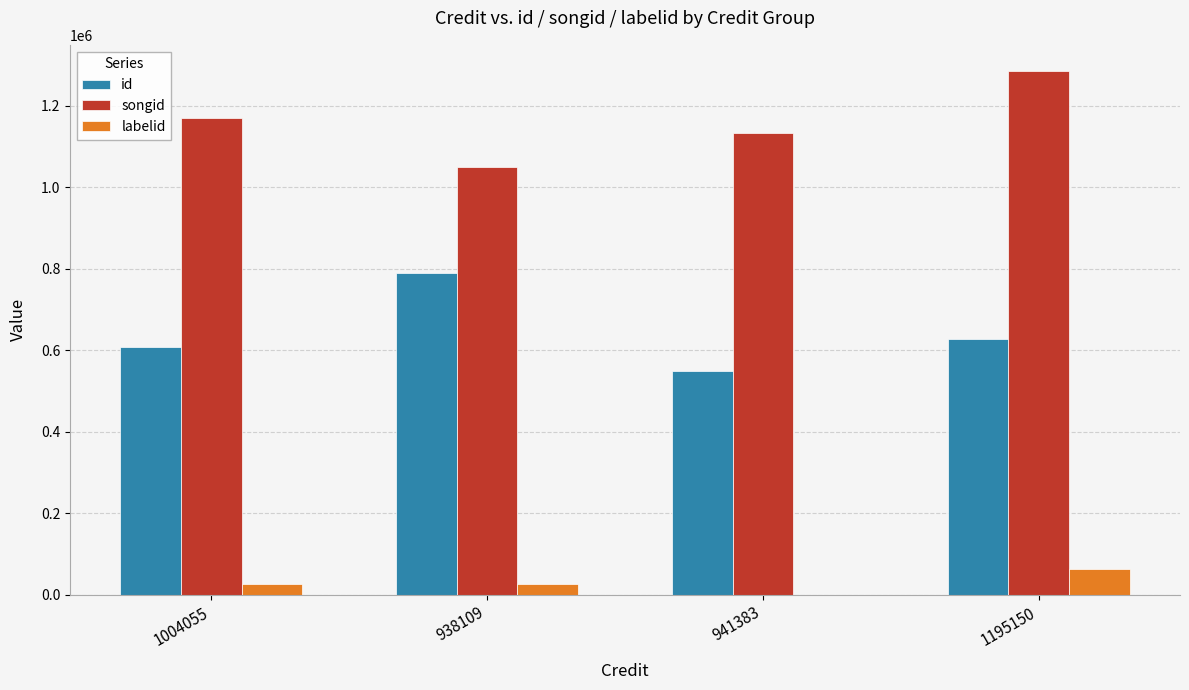

Is it true that songid equals 1133132 at 941383?

True